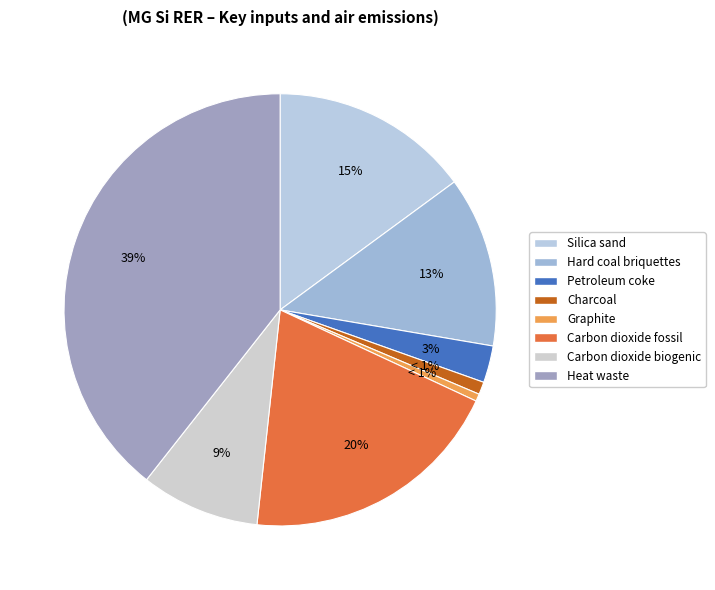

What is the change in value from Graphite to Carbon dioxide biogenic?

+1.5